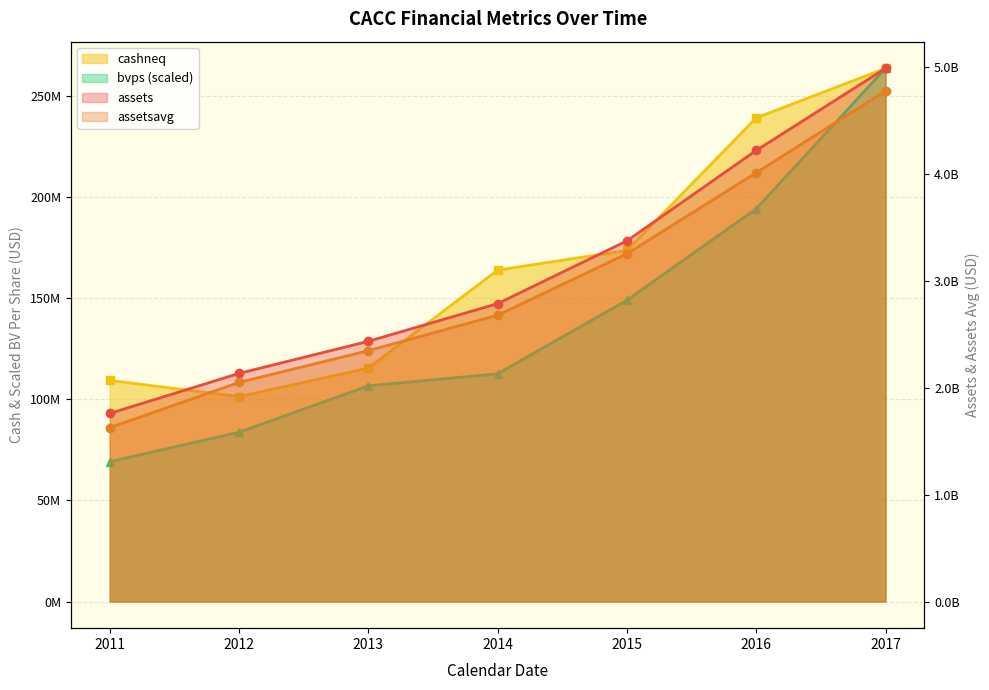

Is it true that assetsavg equals 3251950000.0 at 2015?

True